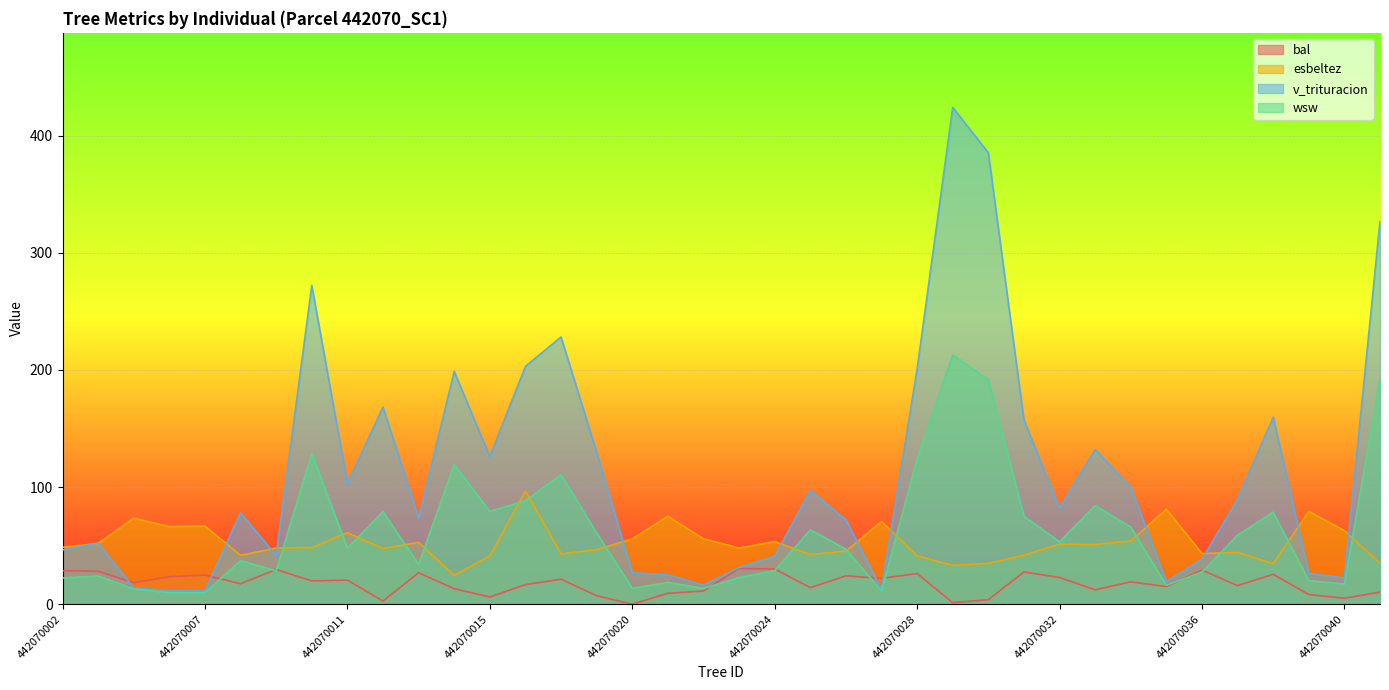

Which series has the widest spread of values?

v_trituracion